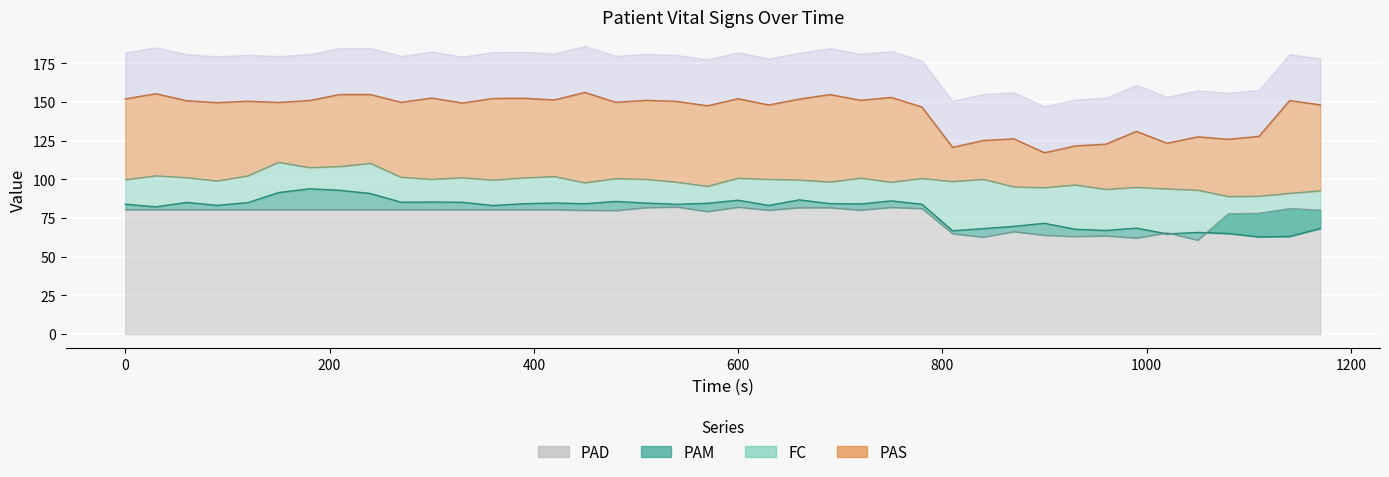

True or false: PAD and FC cross at least once.

False